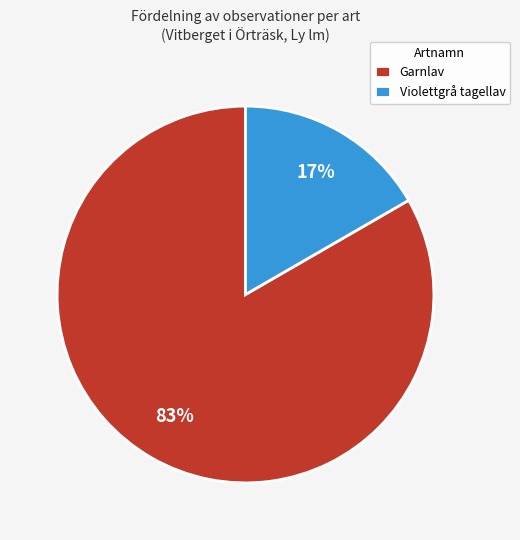

Count the number of slices in the pie.

2